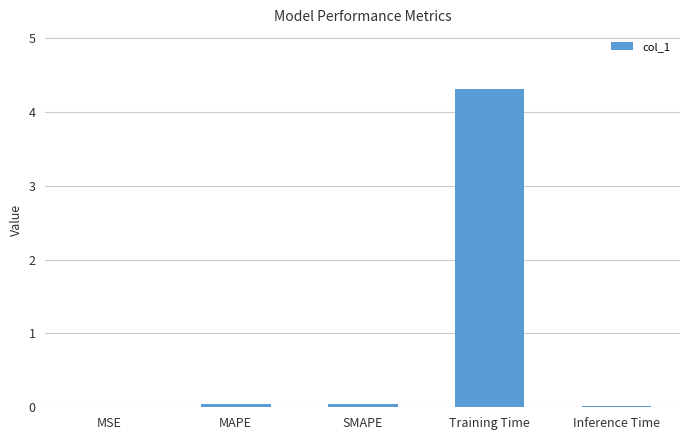

Does the chart contain stacked bars?

No